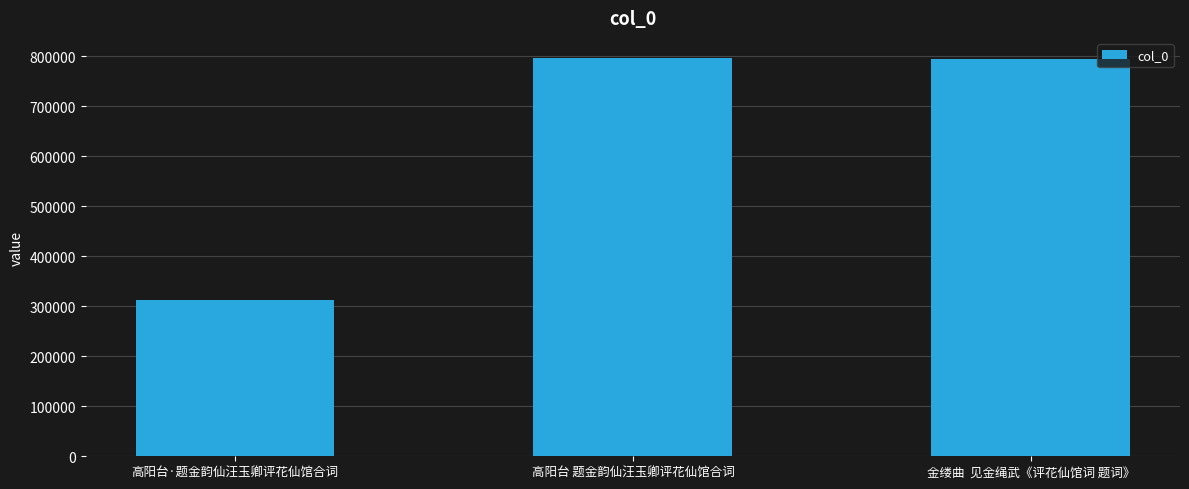

True or false: the data shows 312923 at 高阳台·题金韵仙汪玉卿评花仙馆合词.

True